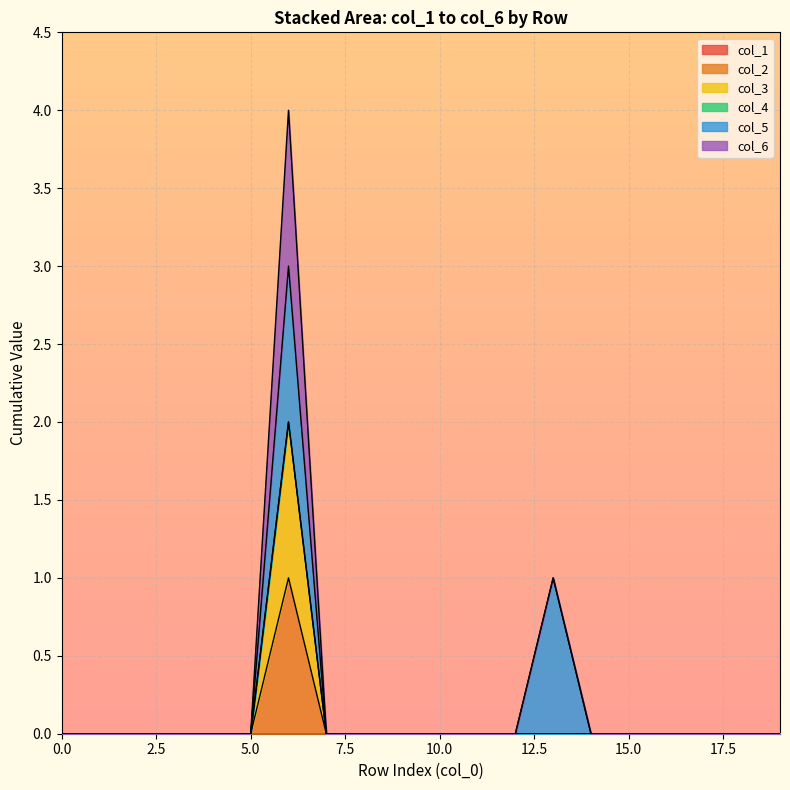

Which series has the largest range (max minus min)?

col_3